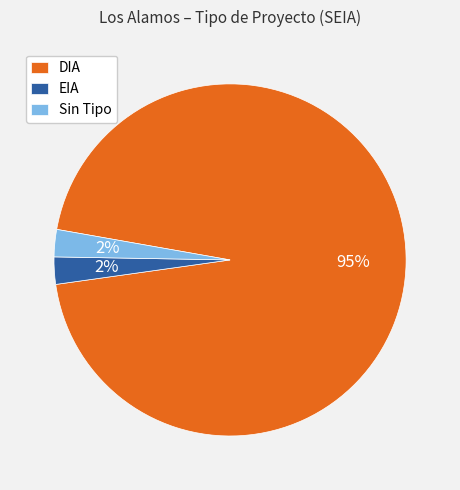

Does DIA account for over 50% of the chart?

Yes